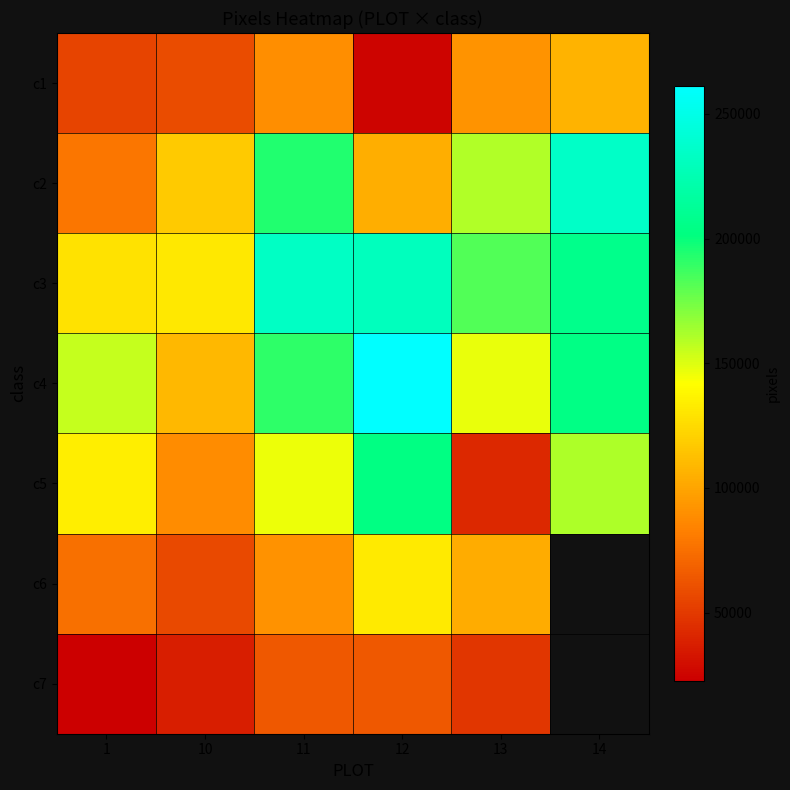

Count the number of data series in this chart.

7